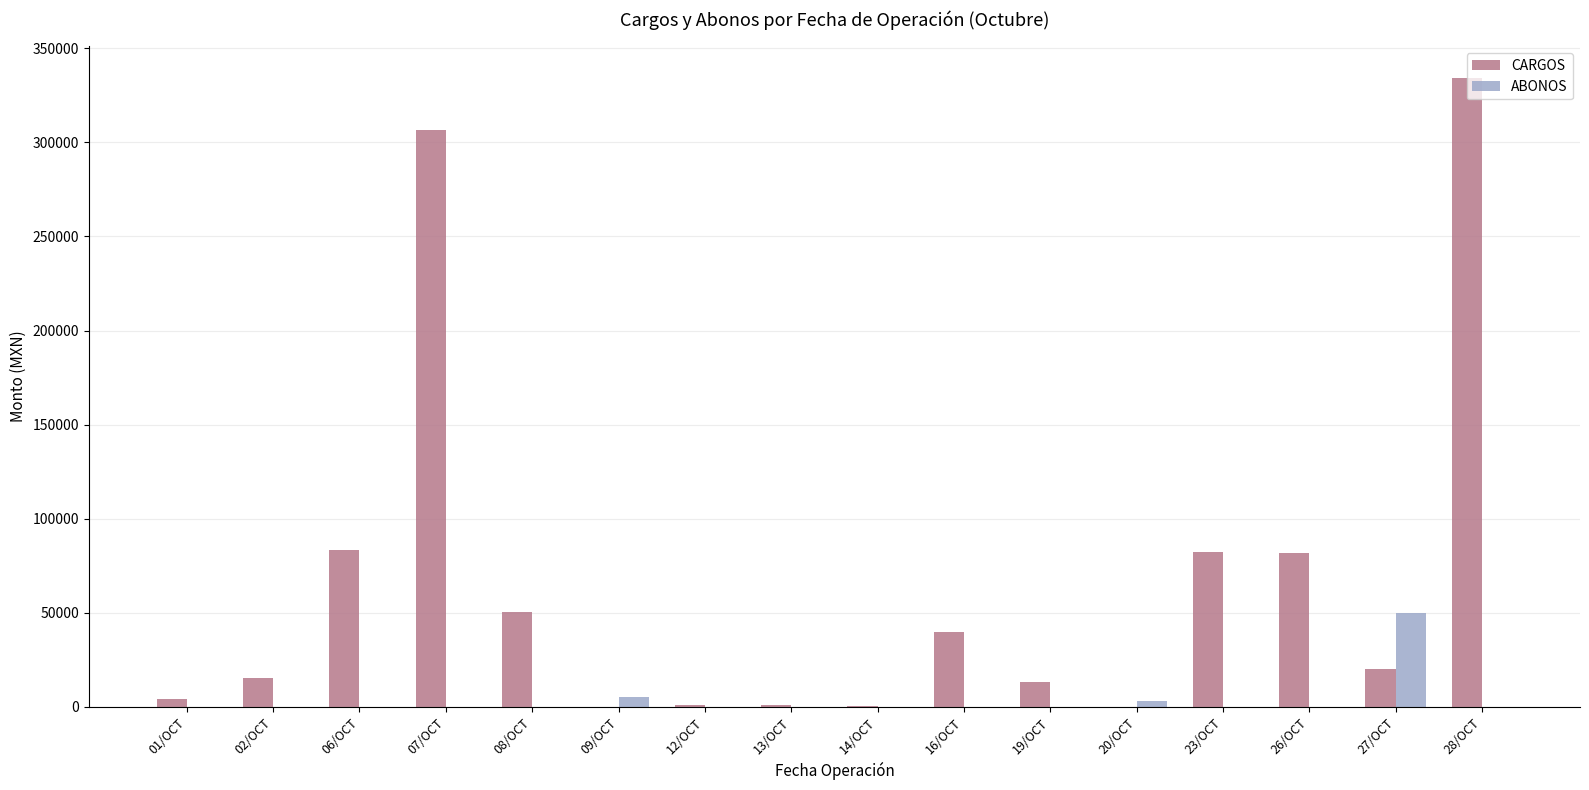

Which label corresponds to the largest value in the chart?

28/OCT